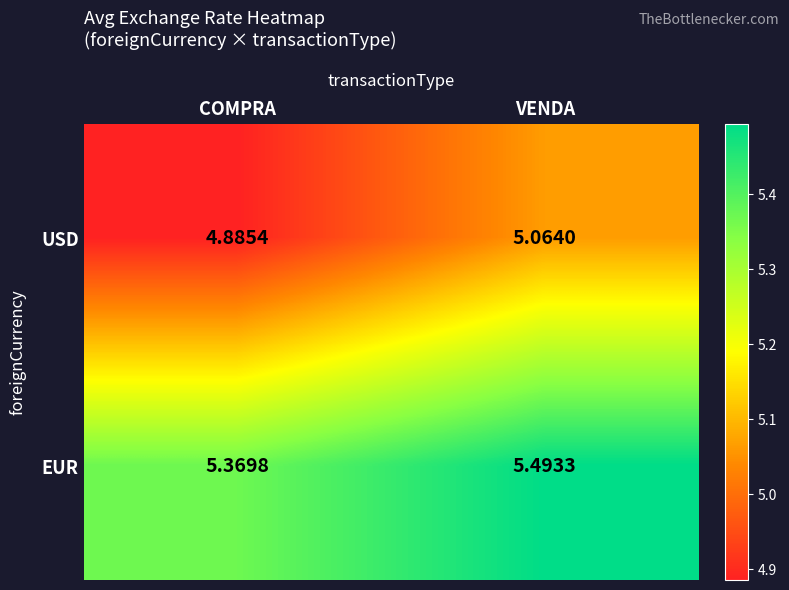

At which category is the sum across all series the highest?

VENDA